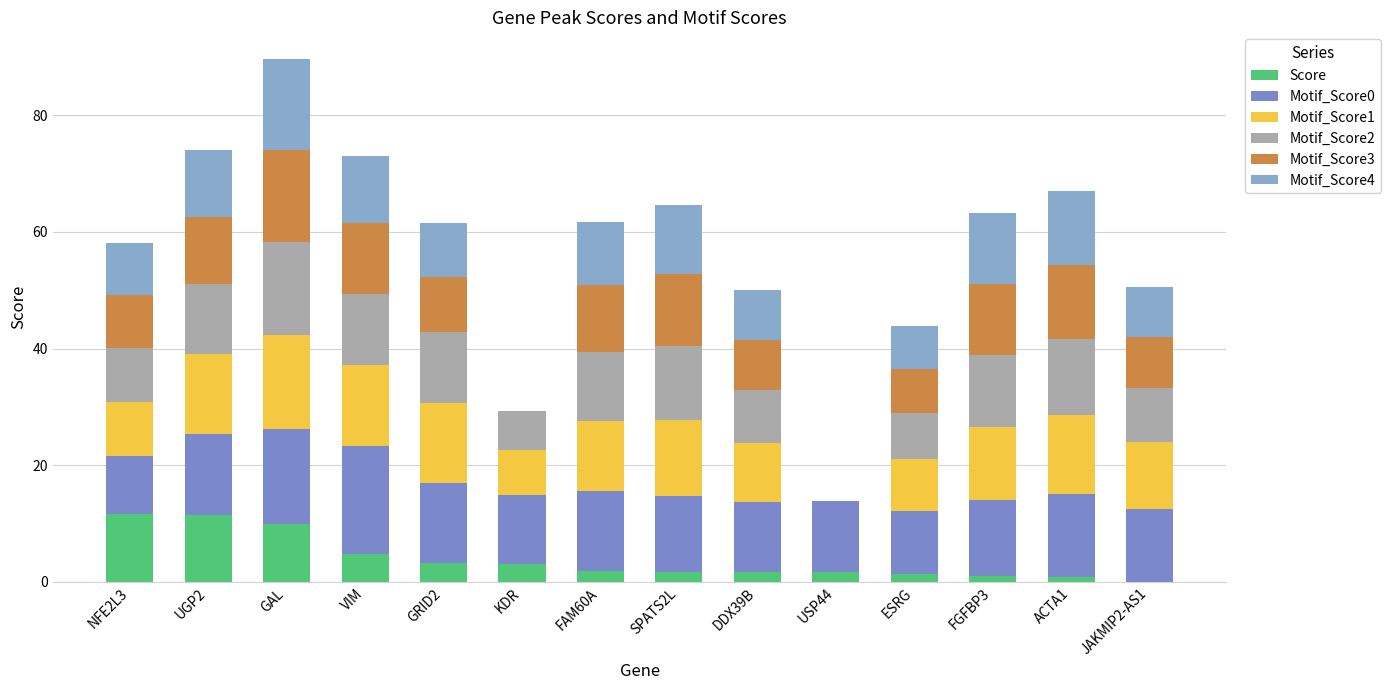

What is the sum of the Motif_Score0 values at FAM60A and SPATS2L?

26.8